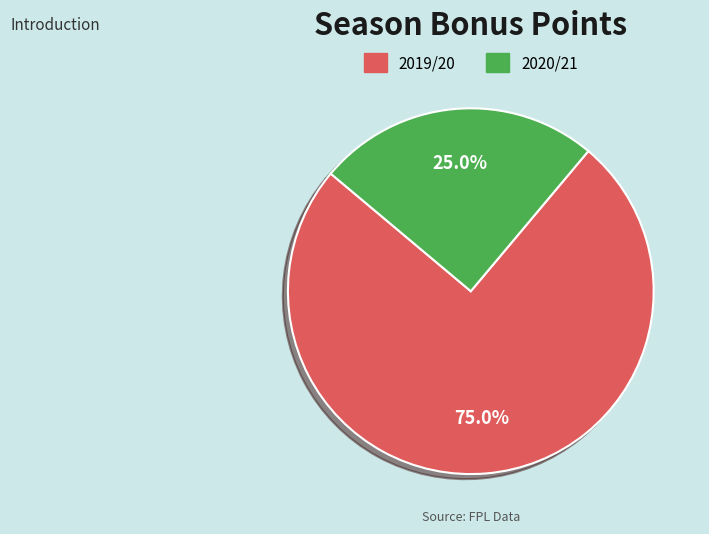

Is there any slice that represents more than half of the pie?

Yes